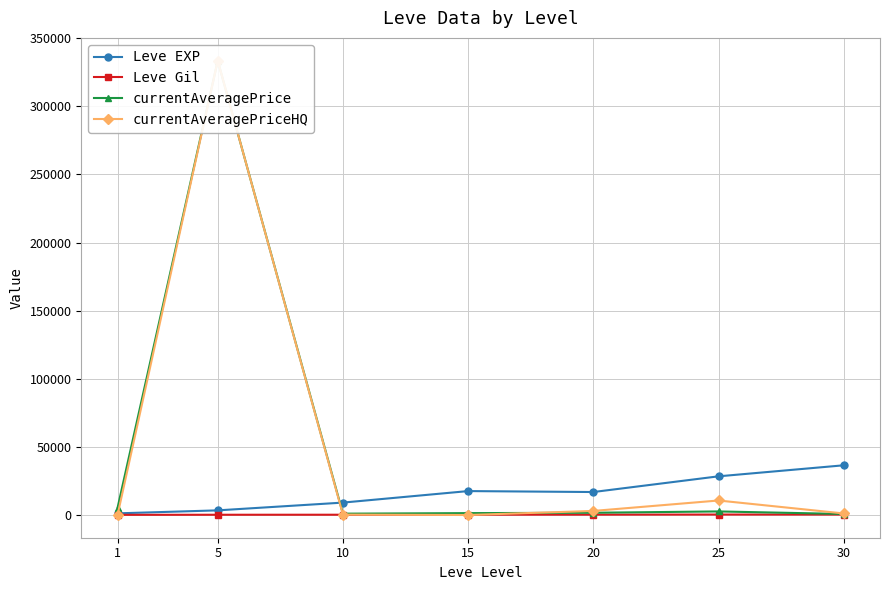

What is the value of the Leve EXP point at the 5th from the left?

16865.0